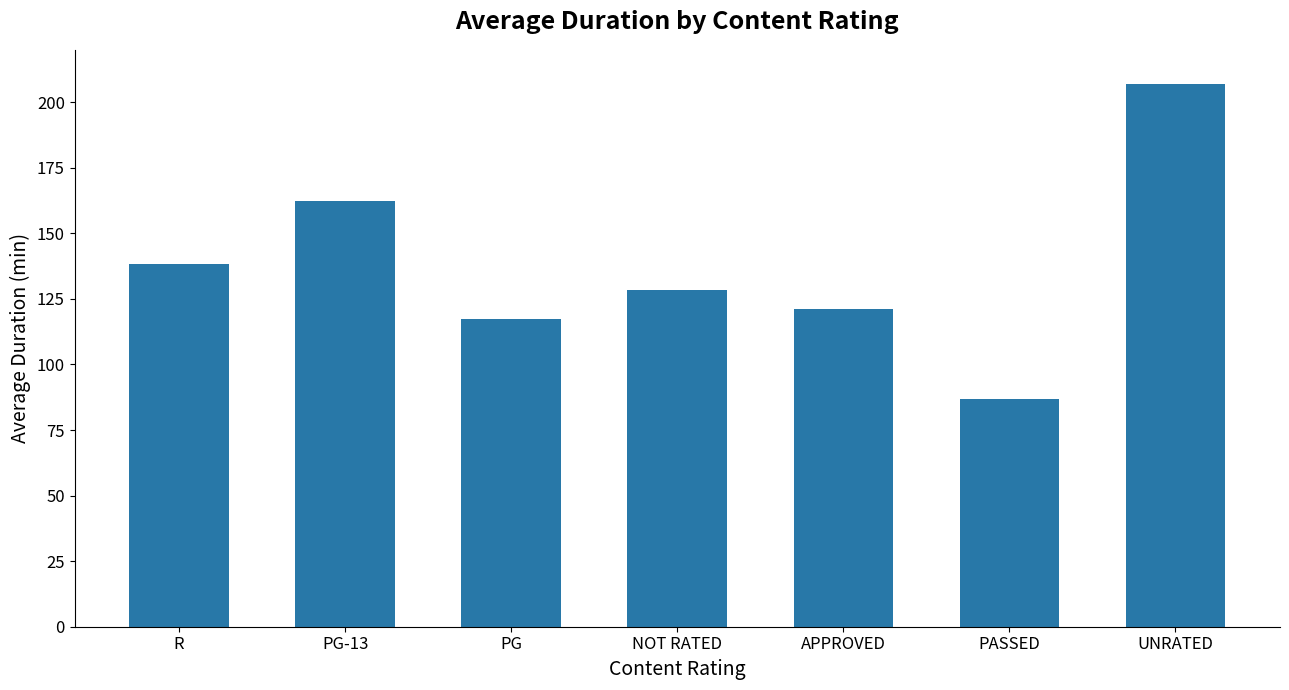

Rank the categories by value from highest to lowest.

UNRATED, PG-13, R, NOT RATED, APPROVED, PG, PASSED